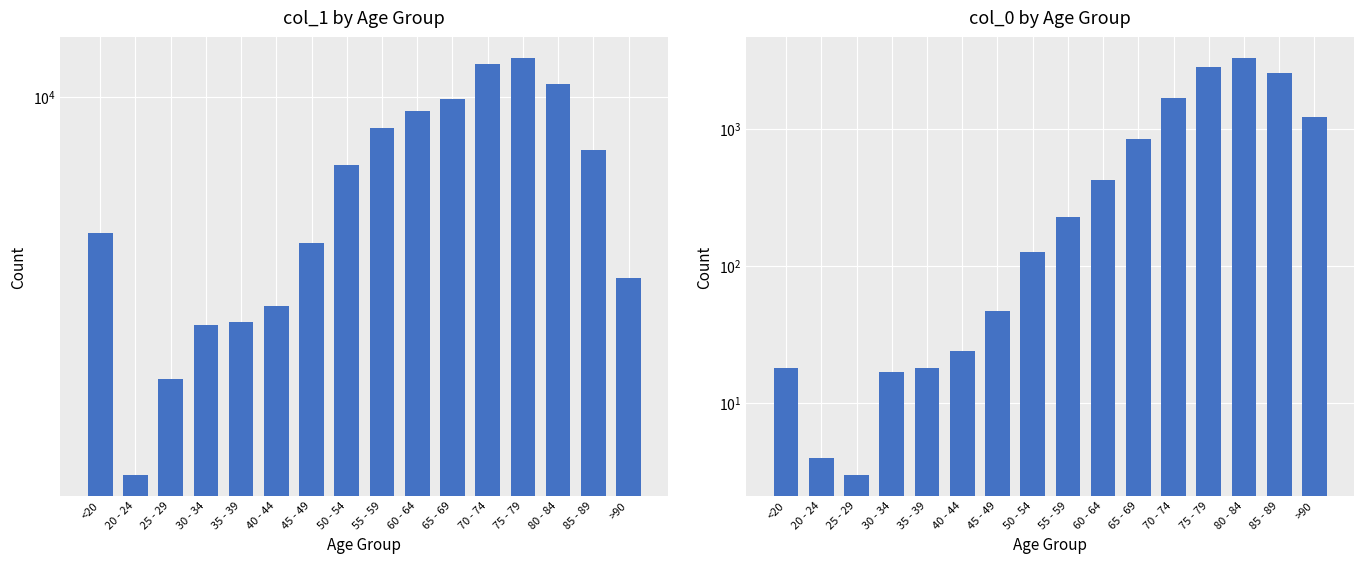

The col_1 series shows 326 at 20 - 24. True or false?

False